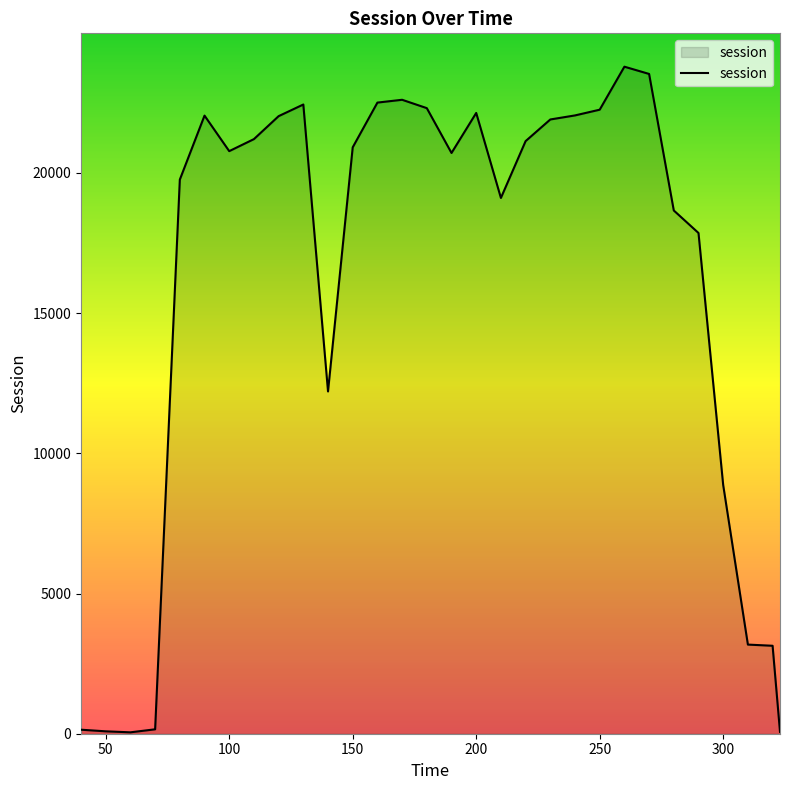

How many distinct data groups are displayed?

1